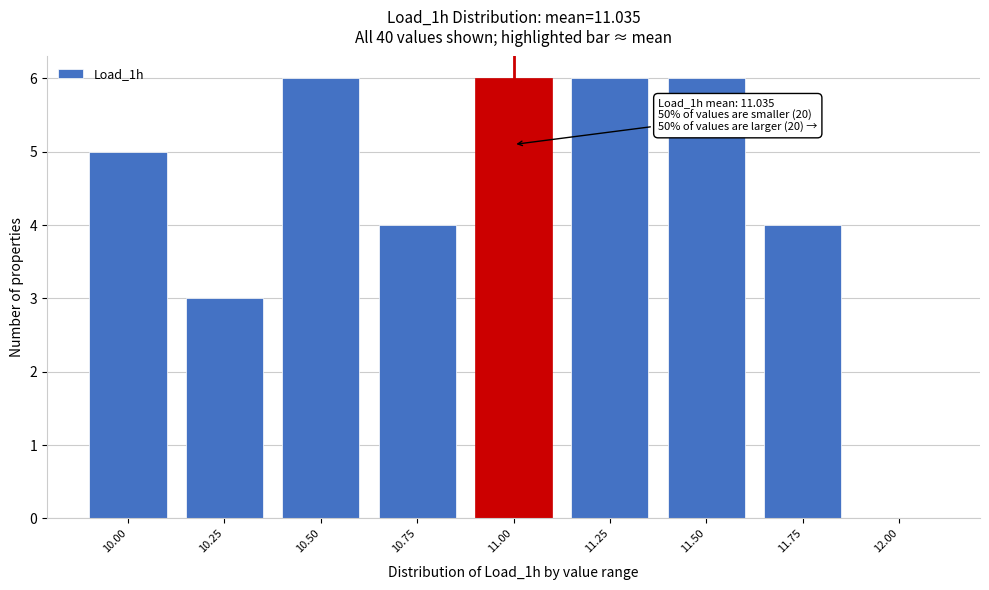

Reading left to right, what are all the values shown in this chart?

10.00=5	10.25=3	10.50=6	10.75=4	11.00=6	11.25=6	11.50=6	11.75=4	12.00=0